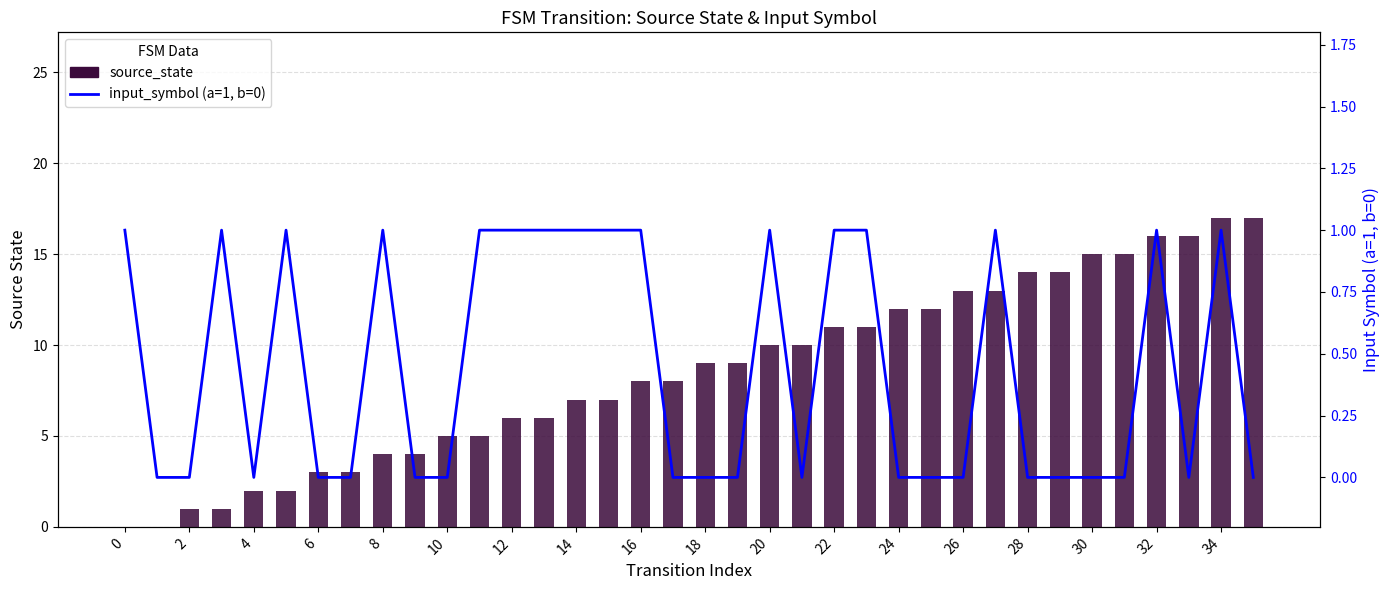

How many input_symbol (a=1, b=0) values are between 0 and 1?

36